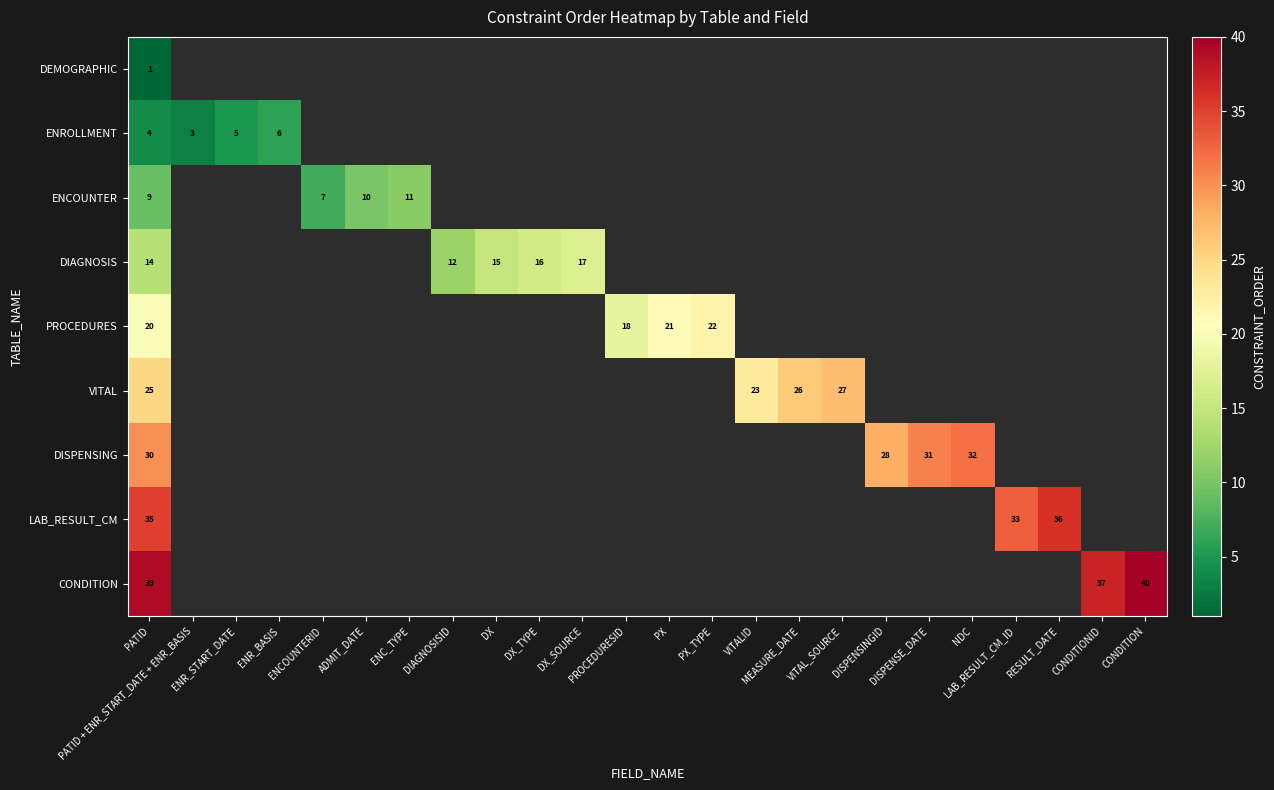

Which label corresponds to the largest value in the chart?

CONDITION